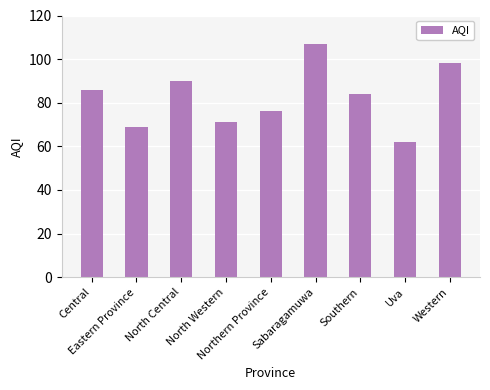

Read the value at Eastern Province.

69